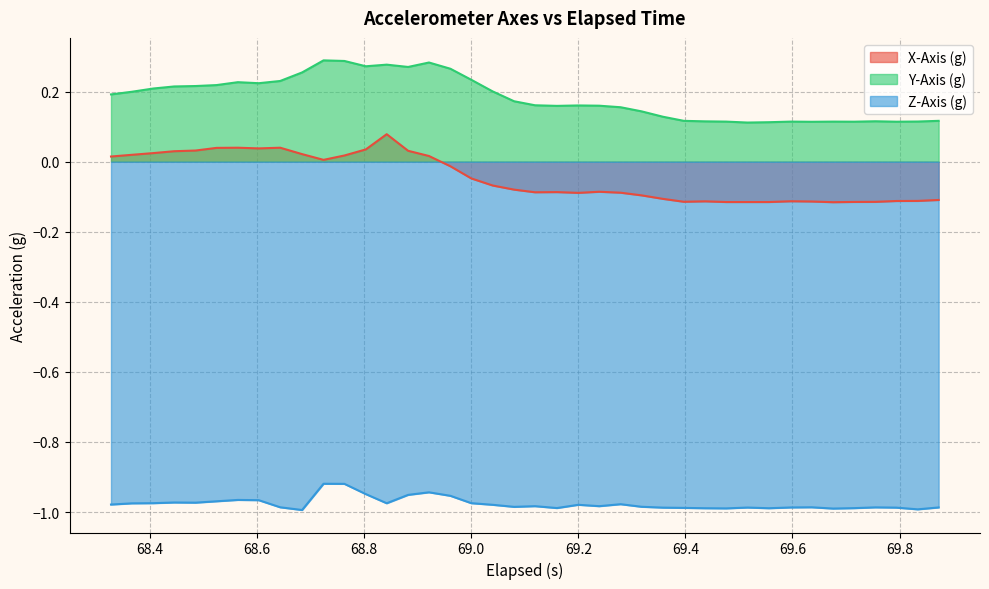

Which series has the largest total across all categories?

Y-Axis (g)